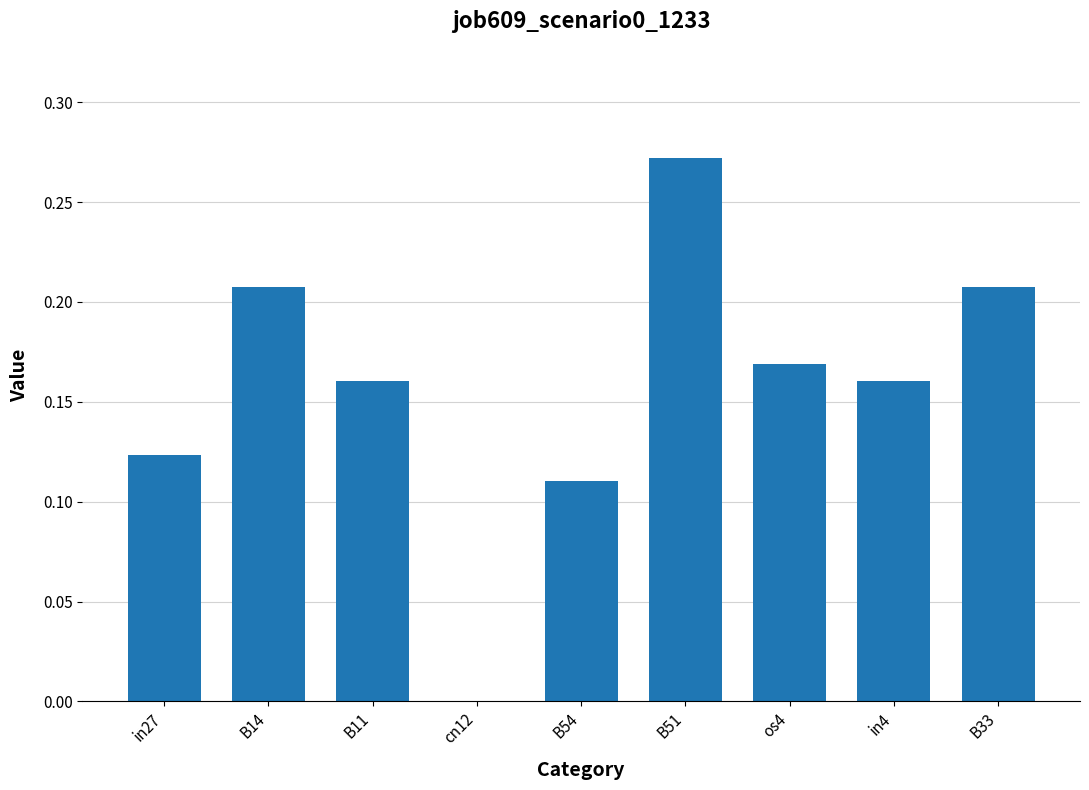

What is the sum of the values at B51 and in27?

0.4